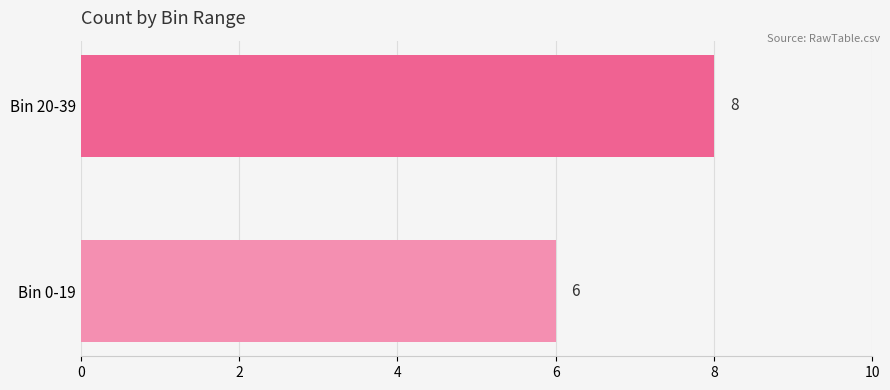

Reading bottom to top, transcribe all the data shown in this chart.

Bin 0-19=6	Bin 20-39=8